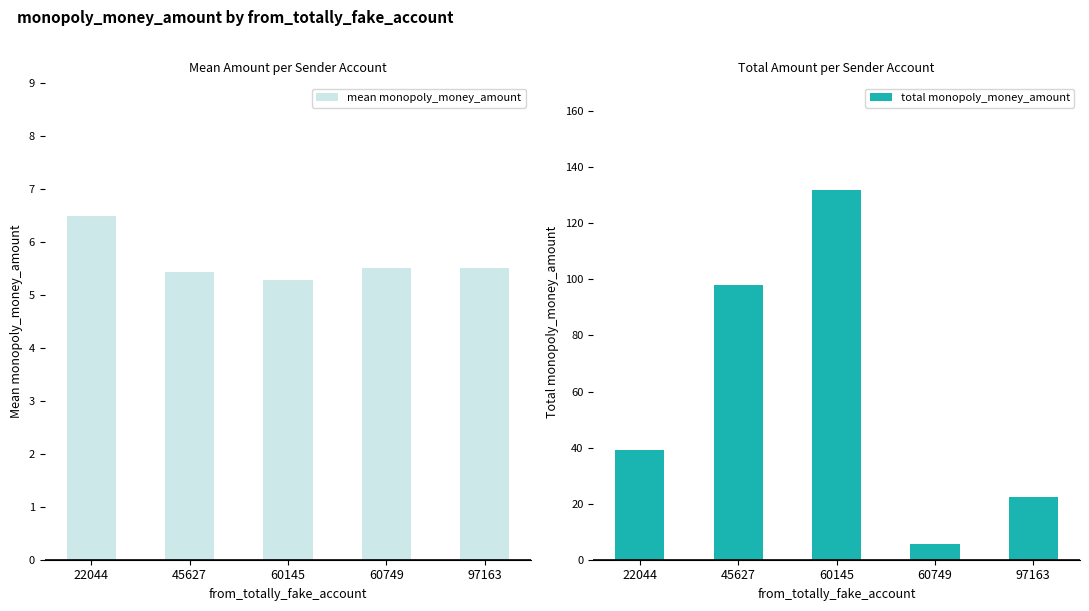

At which category is the sum across all series the highest?

60145